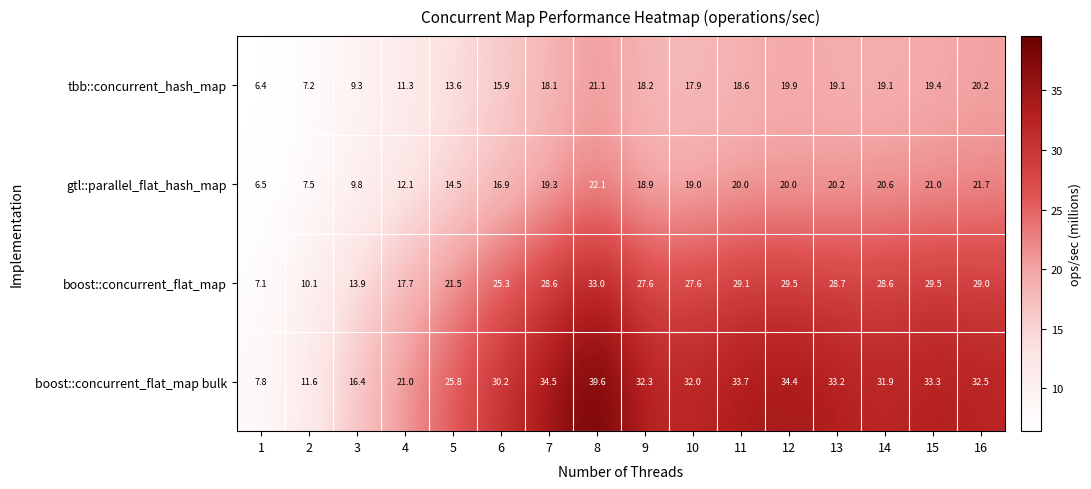

Rank the series by their maximum value, from lowest to highest.

tbb::concurrent_hash_map, gtl::parallel_flat_hash_map, boost::concurrent_flat_map, boost::concurrent_flat_map bulk